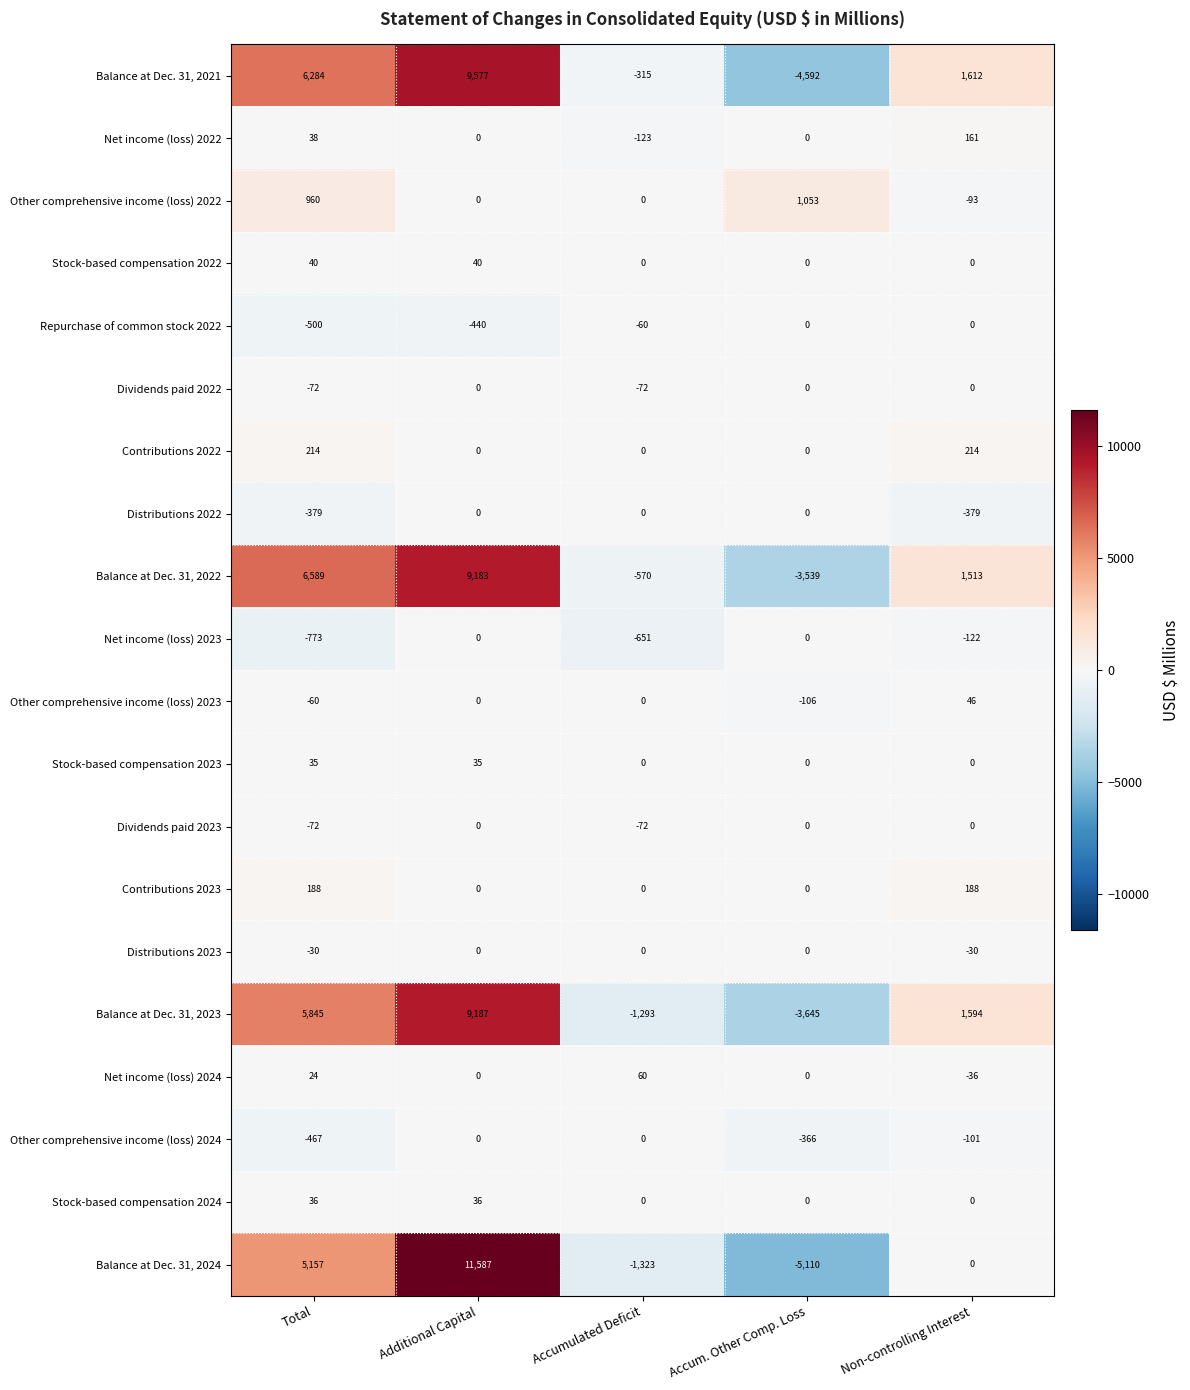

Count the Balance at Dec. 31, 2023 values in the range -1293 to 5845.

3